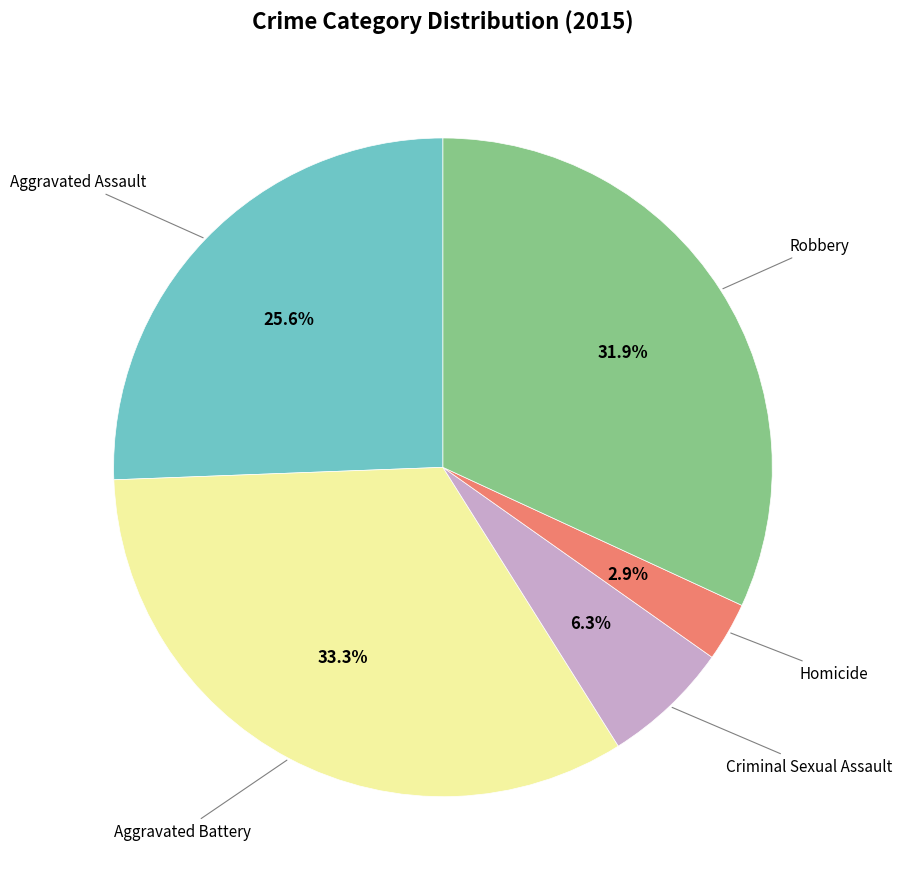

Is there a majority slice in this chart?

No